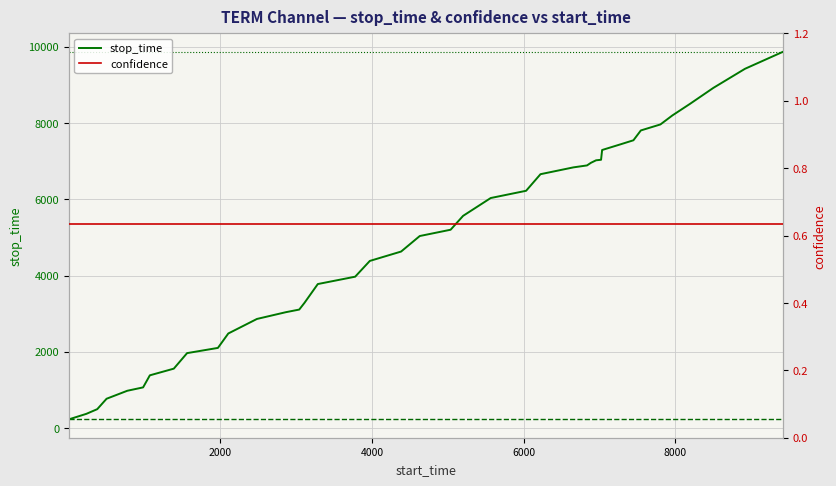

Rank the series by their average value, from lowest to highest.

confidence, stop_time